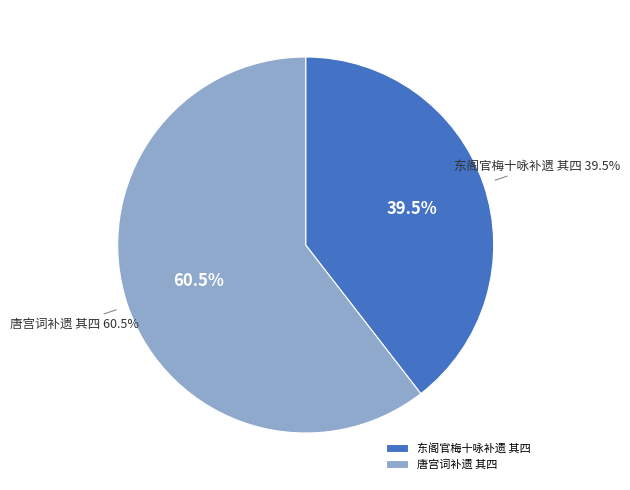

Rank the categories by value from lowest to highest.

东阁官梅十咏补遗 其四, 唐宫词补遗 其四